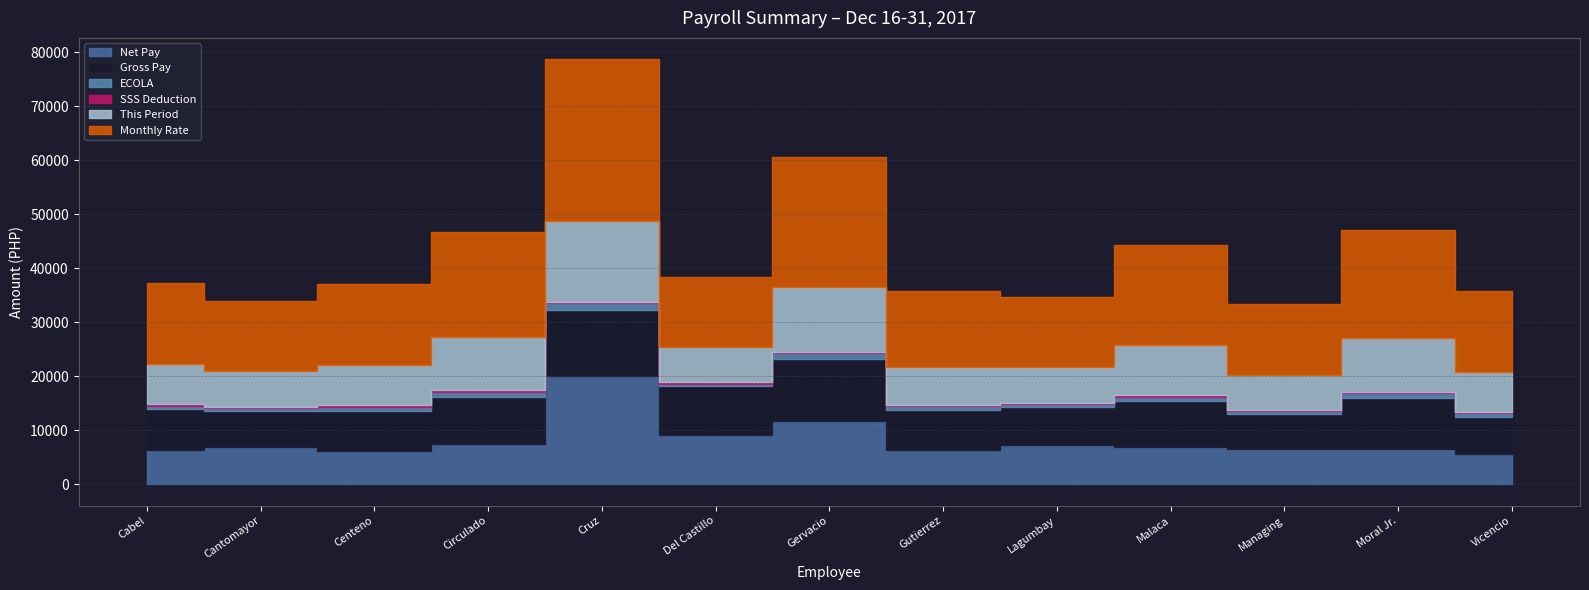

True or false: Monthly Rate and SSS Deduction intersect in this chart.

False